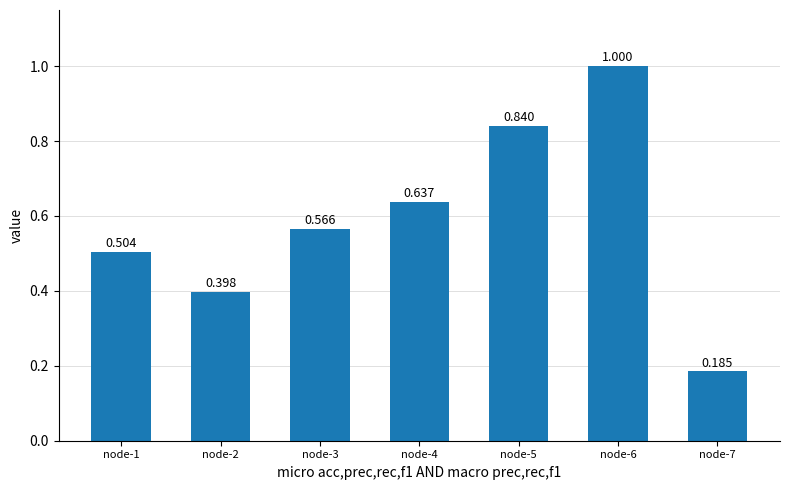

Reading left to right, extract all data points from this chart.

0.5	0.4	0.6	0.6	0.8	1.0	0.2